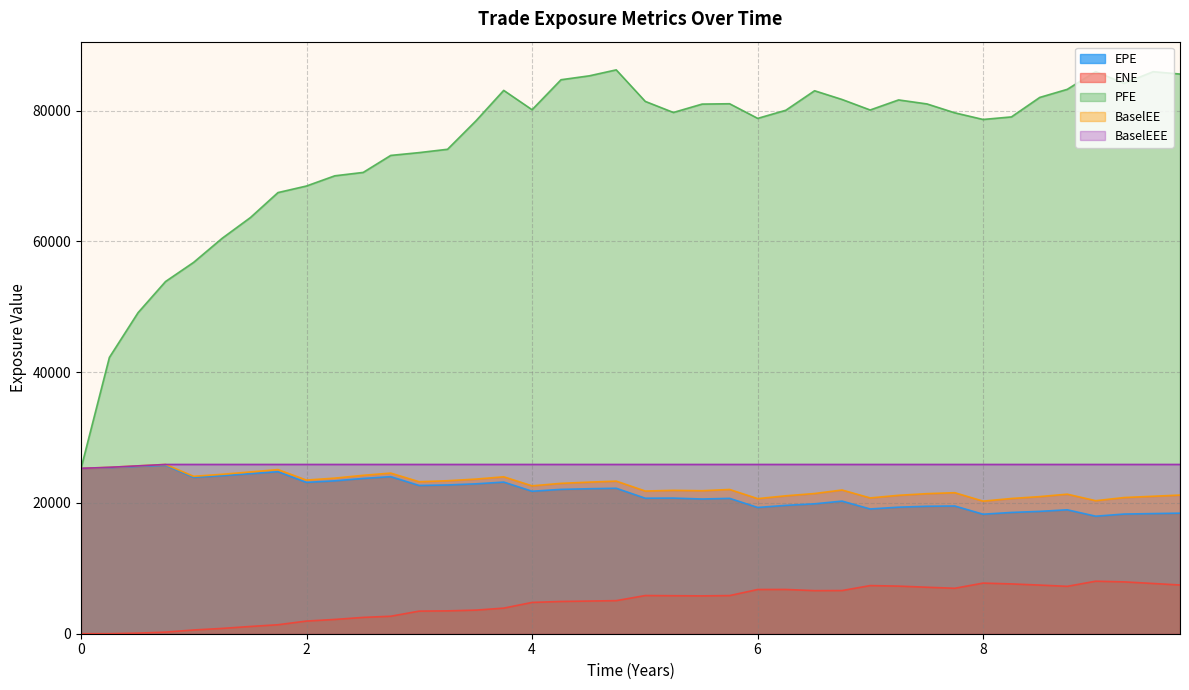

How many values in the ENE series are below 5786?

20